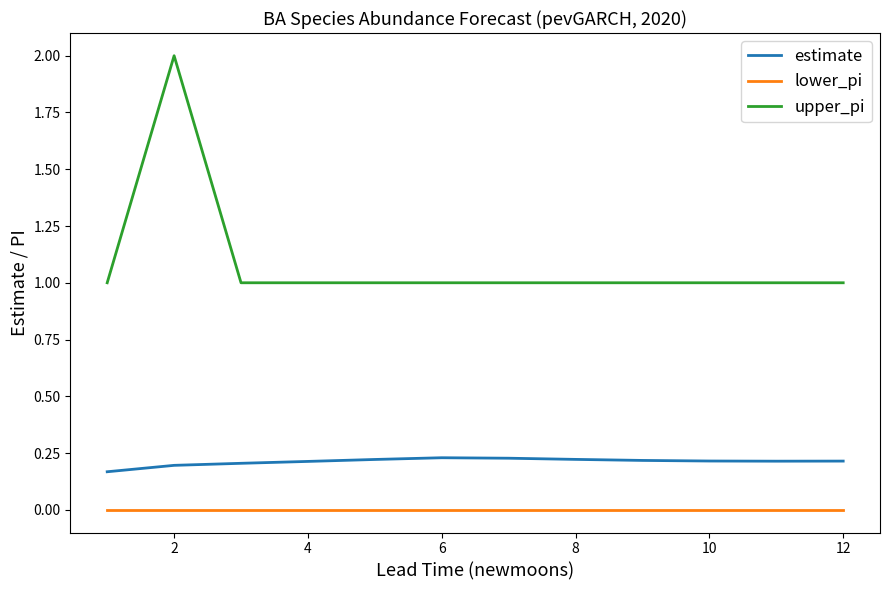

What is the difference between the maximum and minimum values in the upper_pi series?

1.0